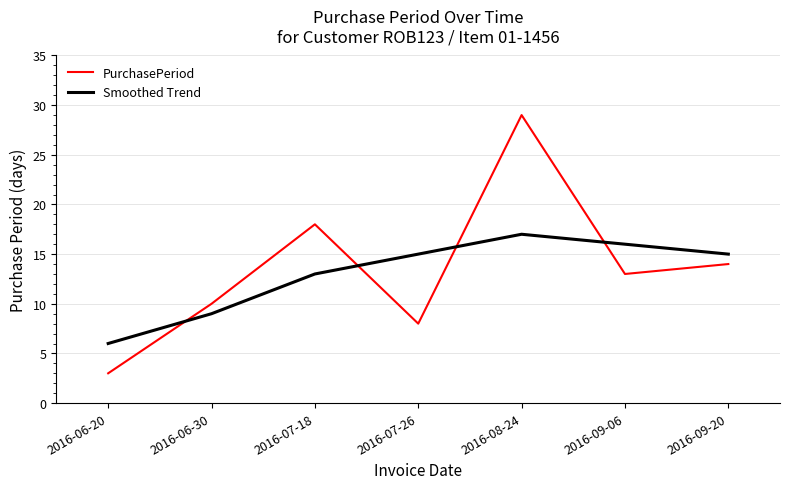

Reading left to right, extract all data points from this chart.

PurchasePeriod: 2016-06-20=3	2016-06-30=10	2016-07-18=18	2016-07-26=8	2016-08-24=29	2016-09-06=13	2016-09-20=14
Smoothed Trend: 2016-06-20=6	2016-06-30=9	2016-07-18=13	2016-07-26=15	2016-08-24=17	2016-09-06=16	2016-09-20=15